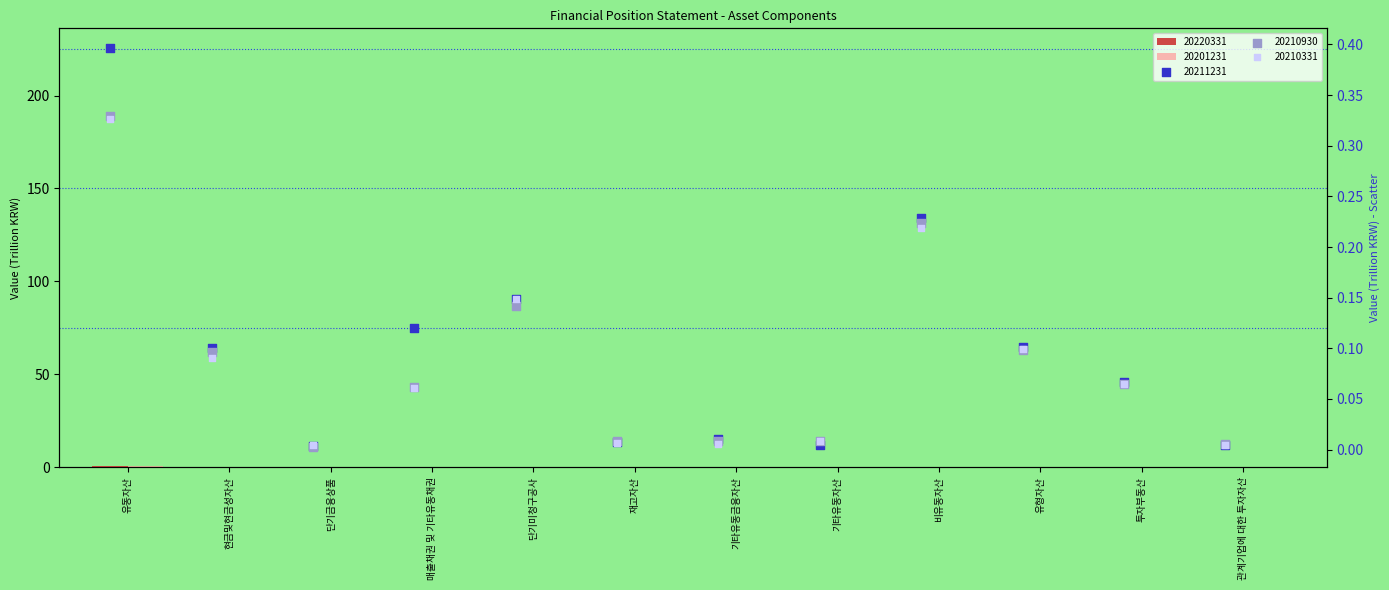

What is the total value across all series at 현금및현금성자산?

0.6